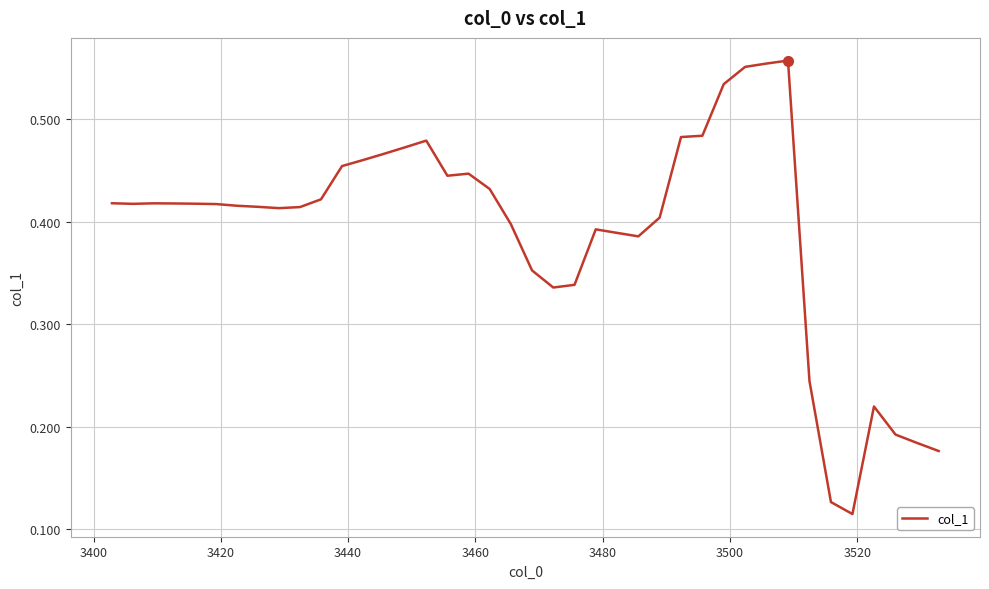

What is the difference between the maximum and second lowest values?

0.4